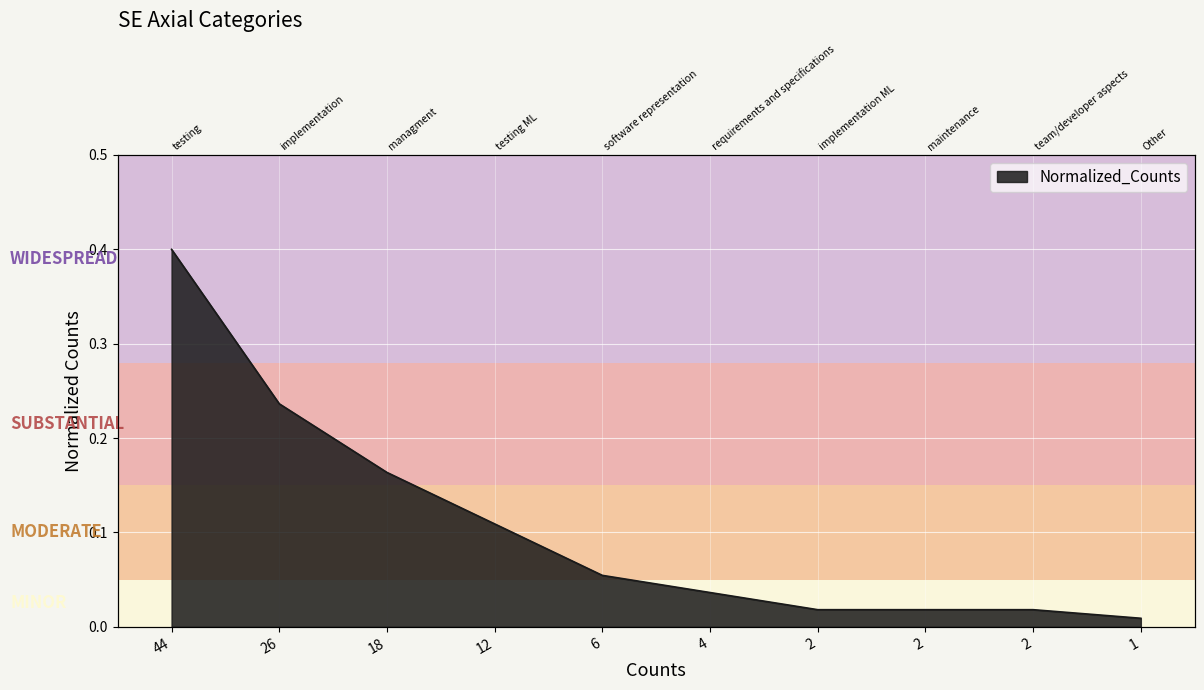

Count the number of categories in the chart.

10